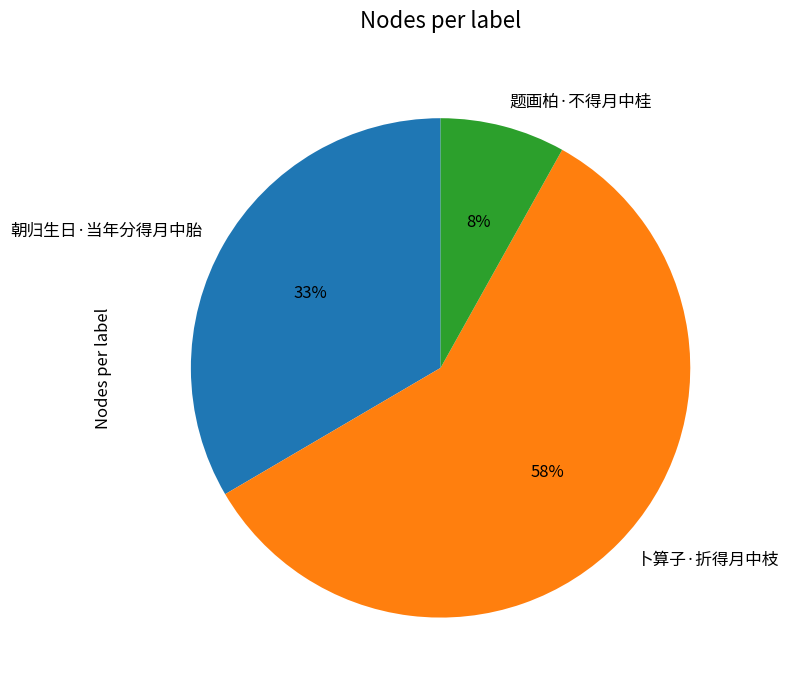

To the nearest percent, what portion does 题画柏·不得月中桂 represent?

8%